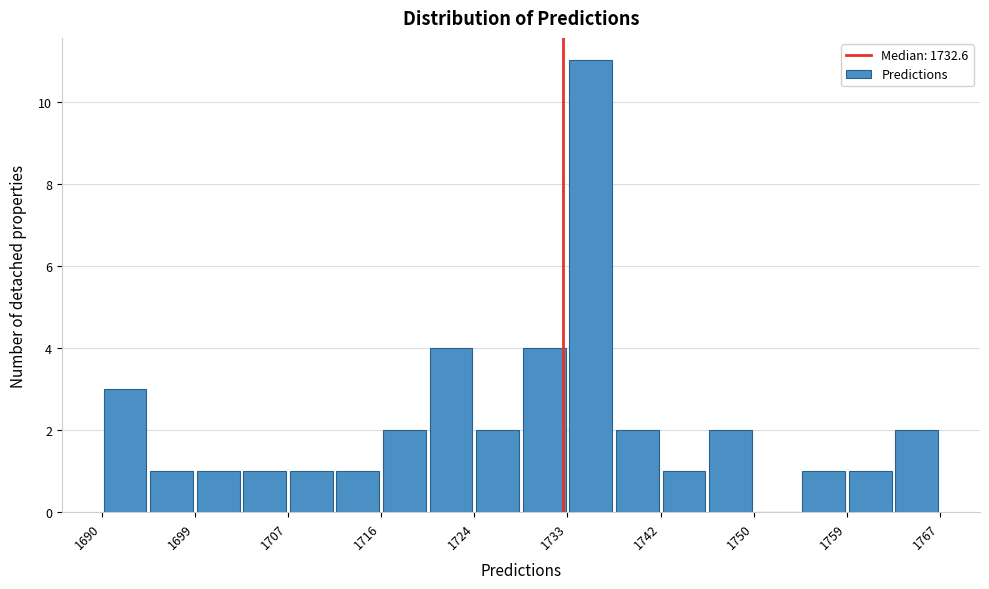

Which range on the x-axis has the tallest bar?

1733 to 1737